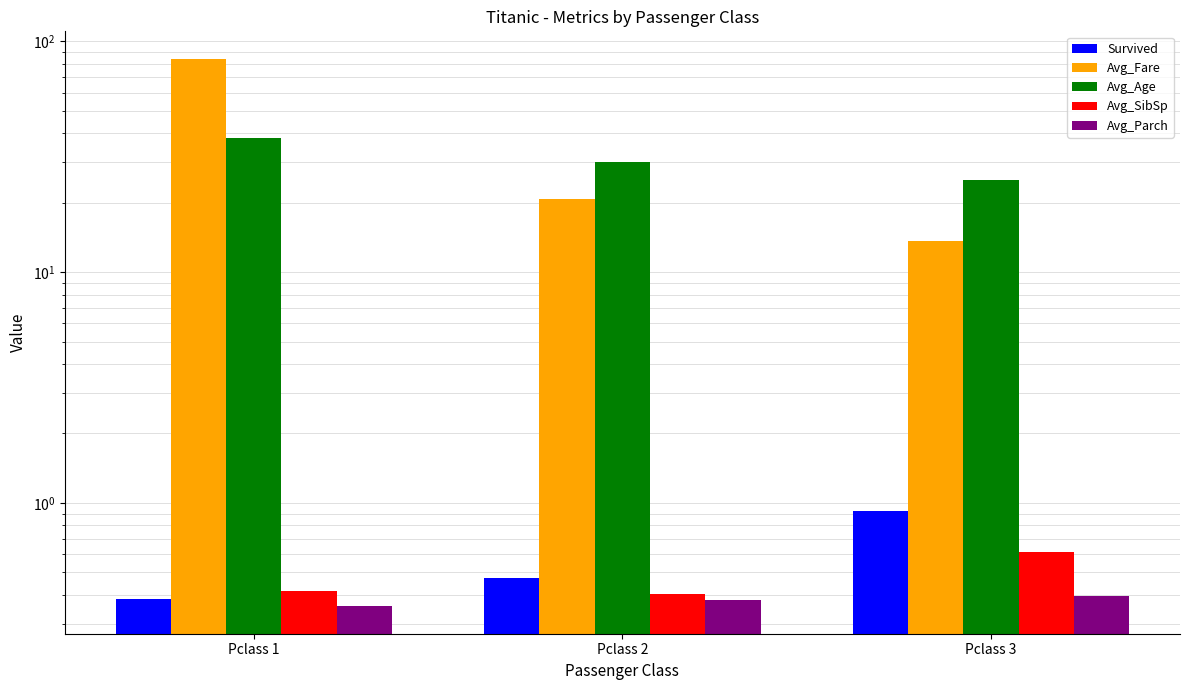

What is the approximate value of Avg_Fare at Pclass 1?

84.2